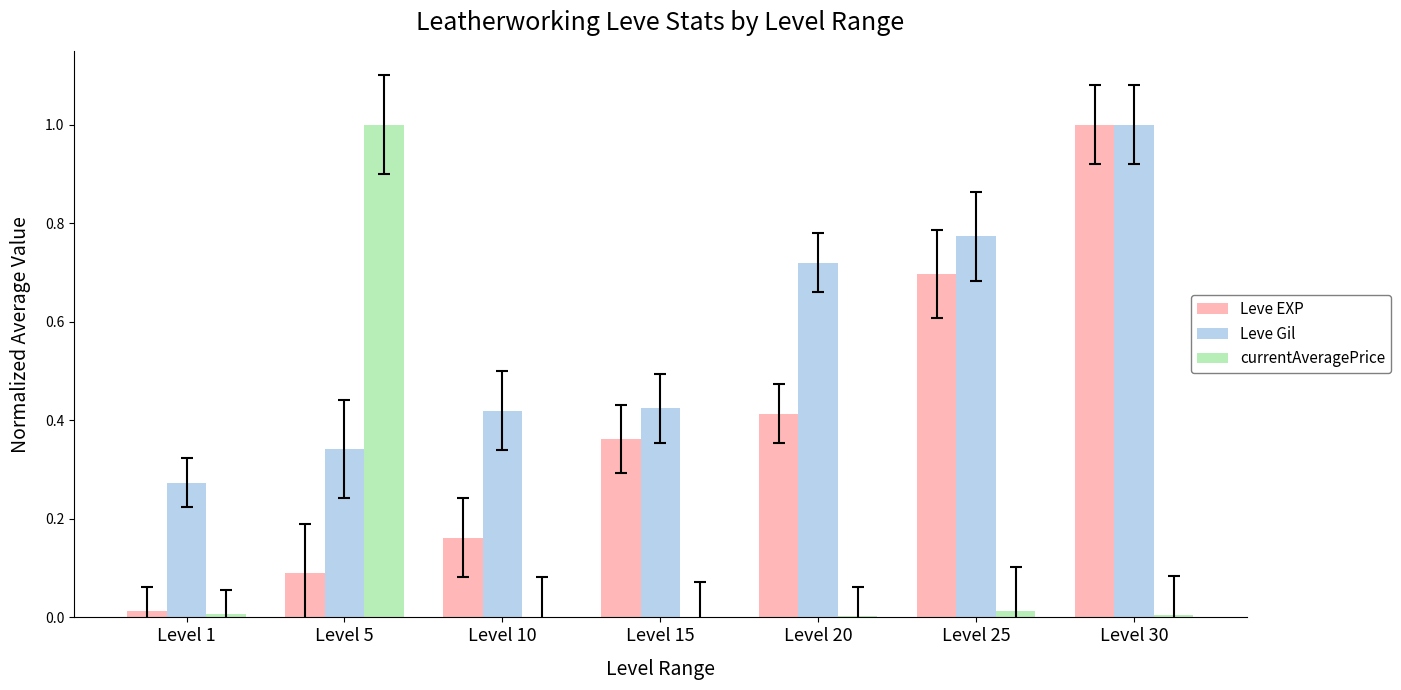

Which series has the largest total across all categories?

Leve Gil